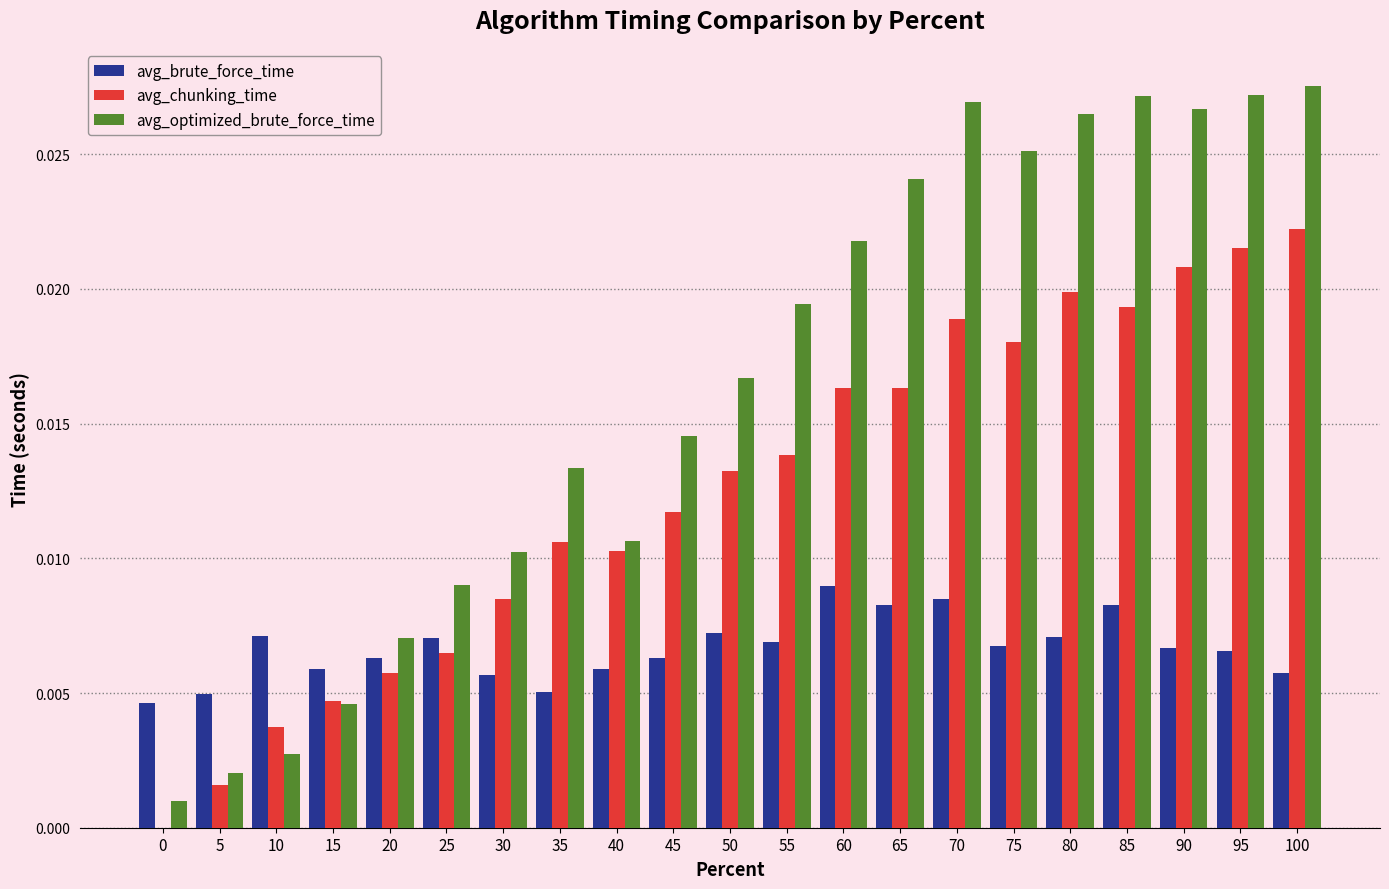

Is the value of avg_chunking_time at 30 greater than the value of avg_optimized_brute_force_time at 55?

No